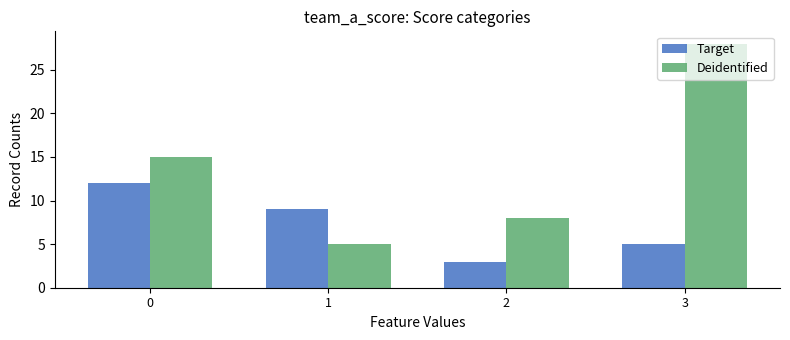

Is the value of Deidentified at 1 greater than the value of Target at 1?

No